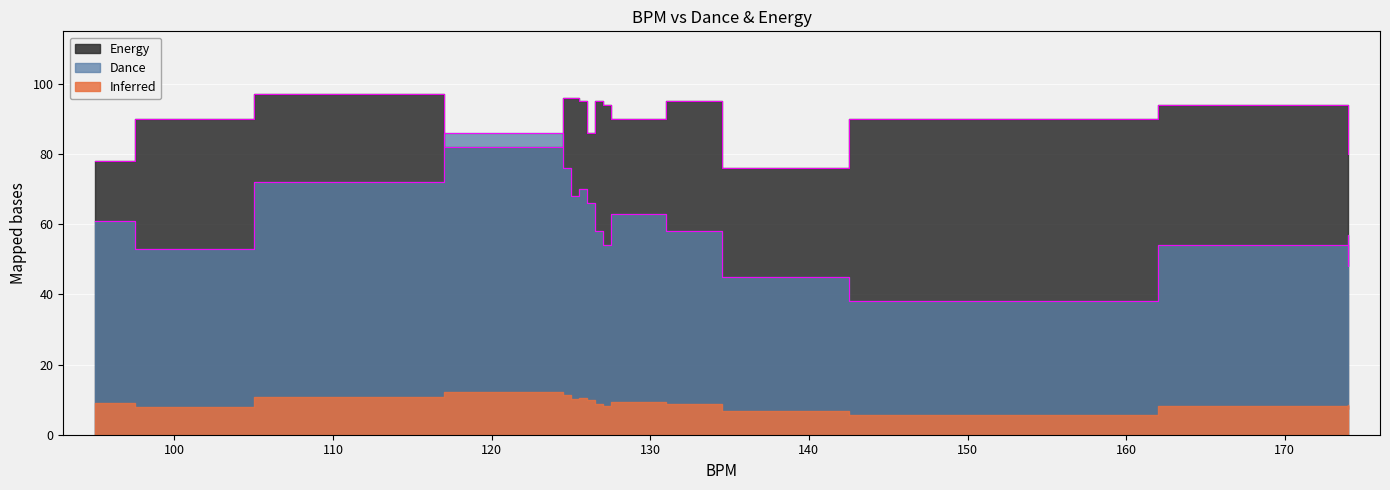

The value of Energy at 124 is 82. True or false?

True